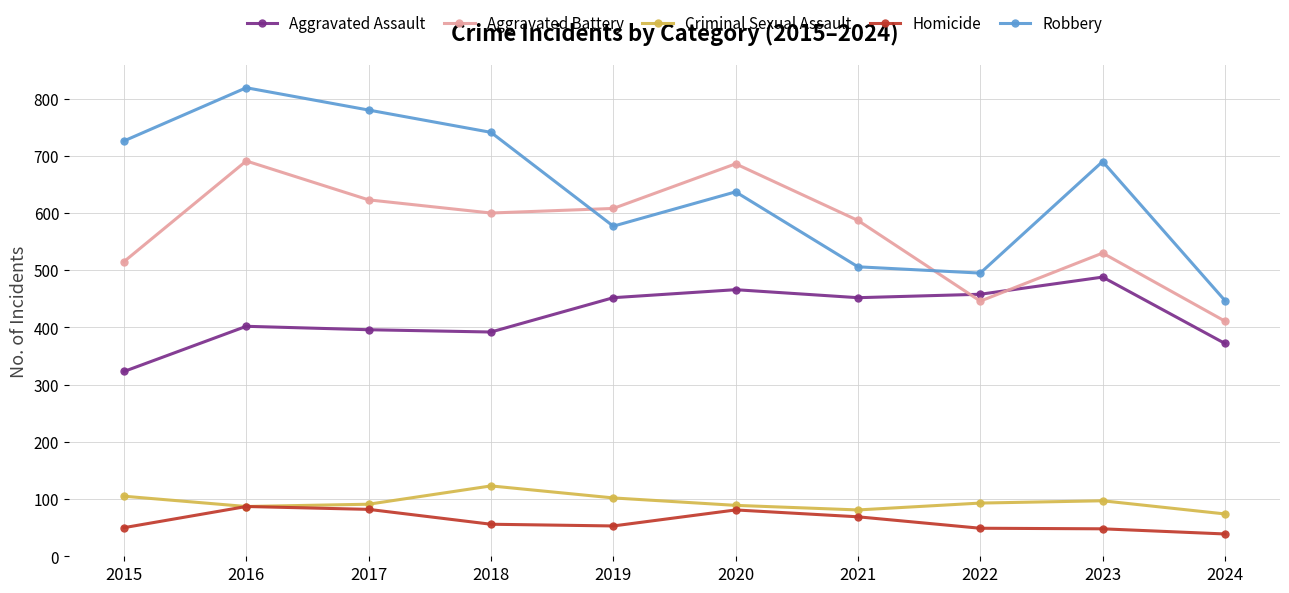

True or false: Robbery and Criminal Sexual Assault cross at least once.

False